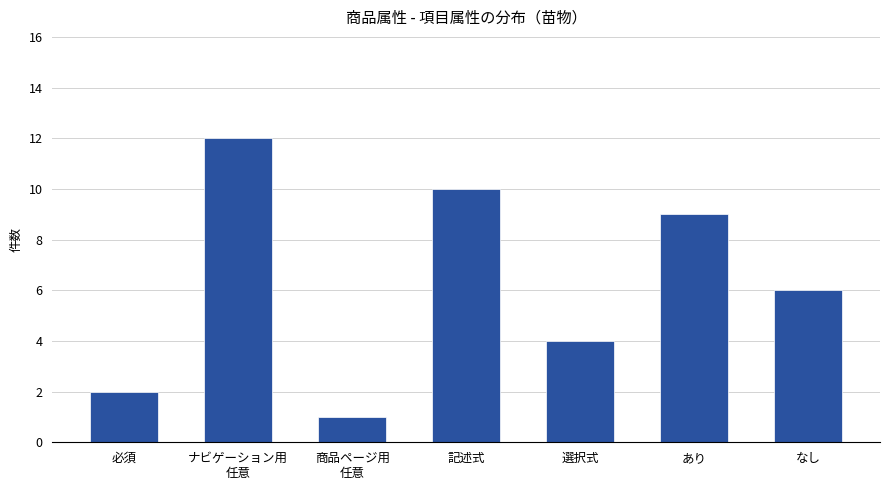

Rank the categories by value from lowest to highest.

商品ページ用
任意, 必須, 選択式, なし, あり, 記述式, ナビゲーション用
任意